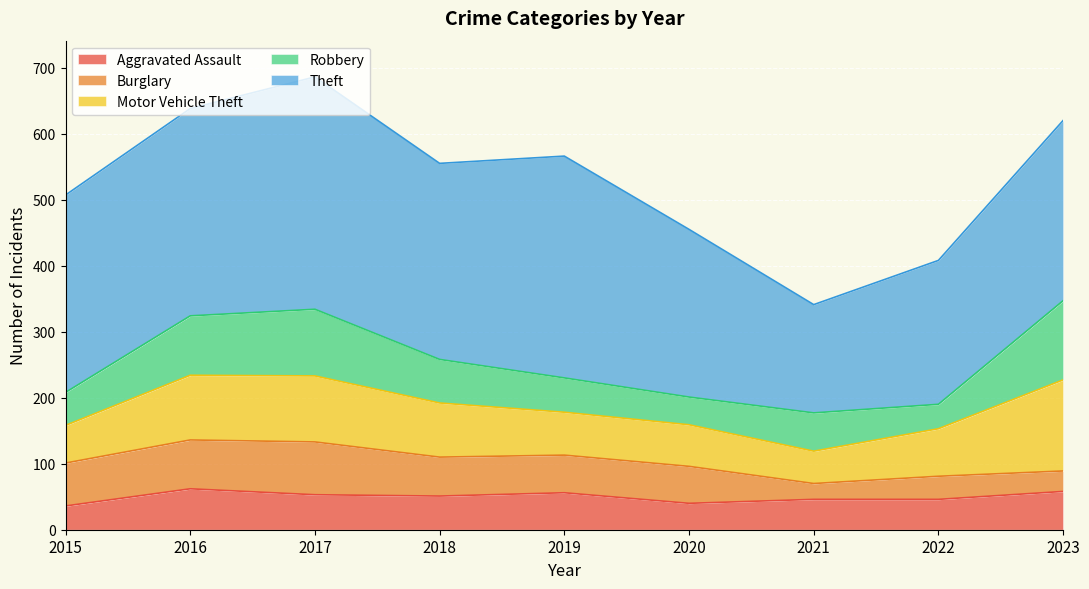

What are all the series names shown in the legend?

Aggravated Assault, Burglary, Motor Vehicle Theft, Robbery, Theft